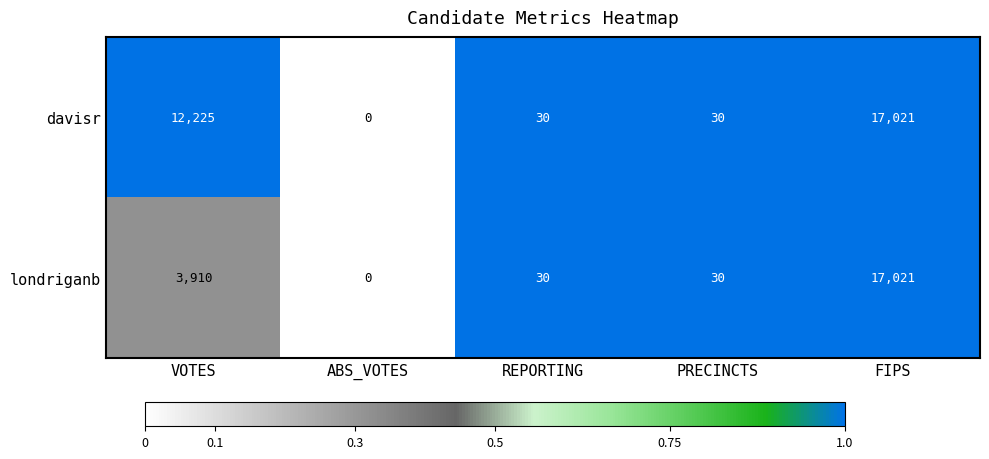

Is it true that davisr equals 10901 at FIPS?

False